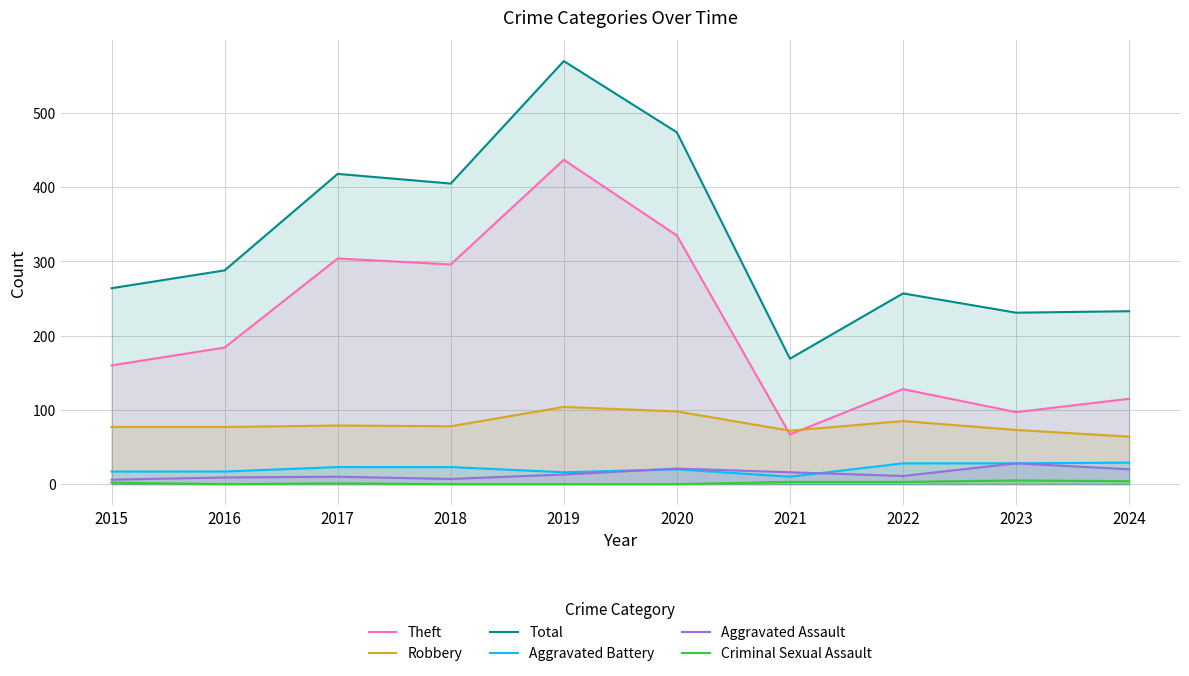

True or false: Criminal Sexual Assault and Robbery intersect in this chart.

False